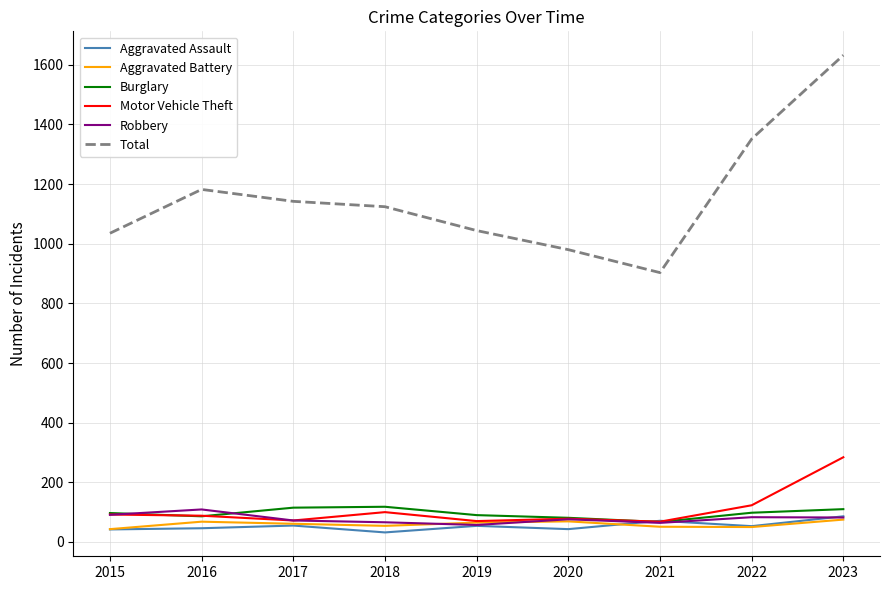

Which series has the largest total across all categories?

Total